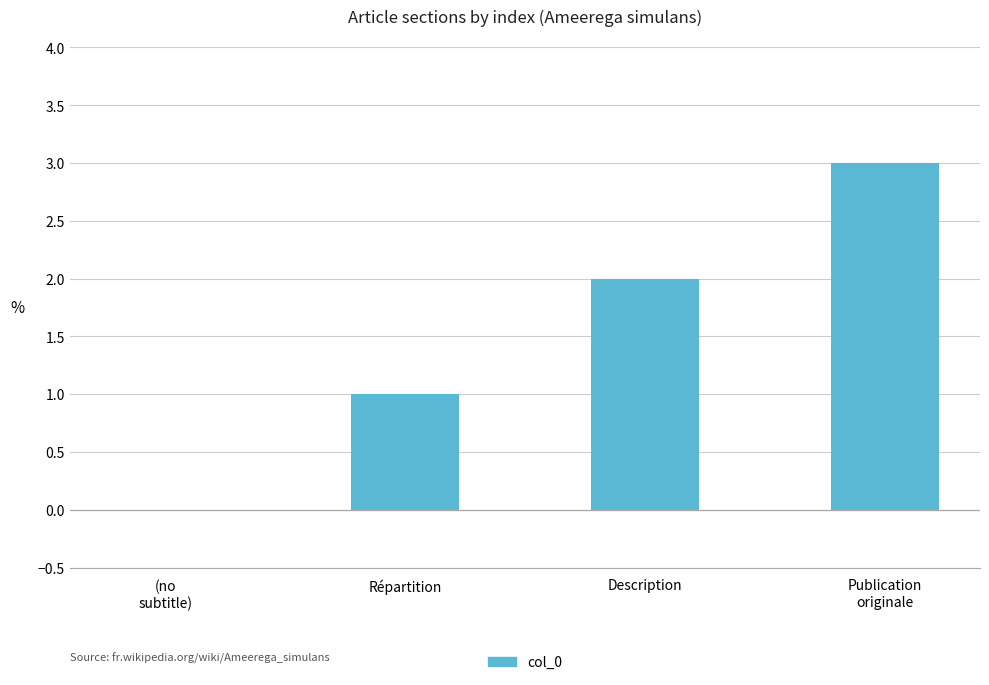

Which label corresponds to the largest value in the chart?

Publication
originale